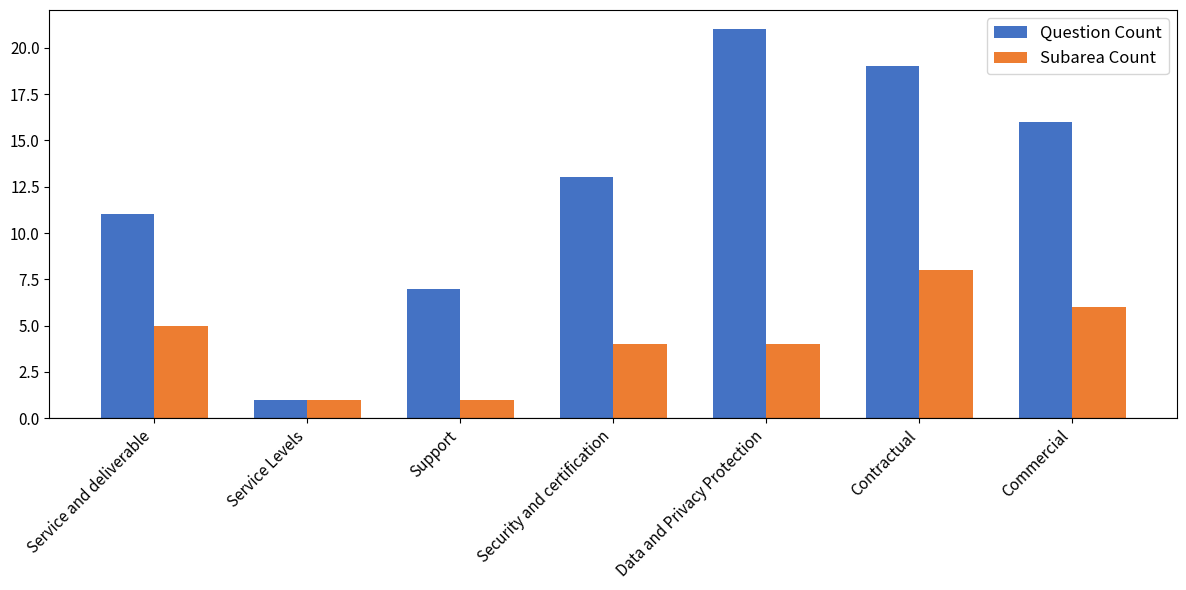

What is the average value of the Question Count series?

13